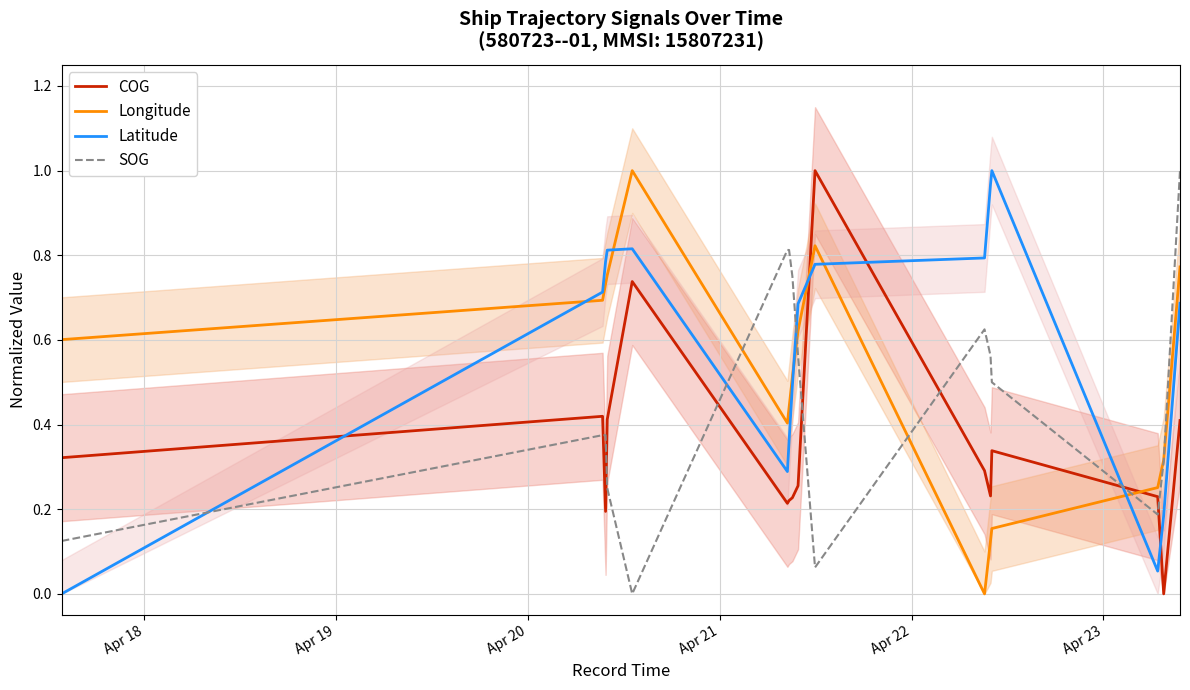

How many times do Latitude and SOG cross each other?

4